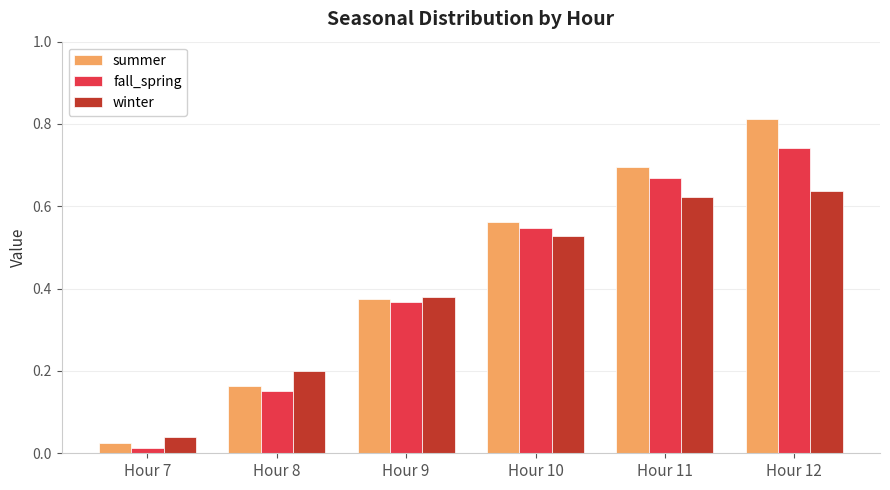

At which label does summer reach its minimum?

Hour 7